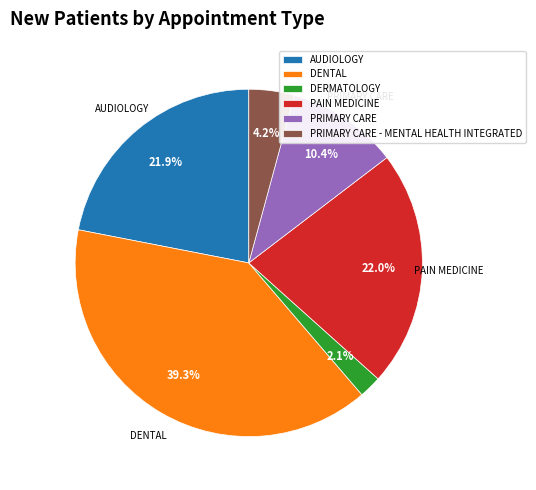

True or false: AUDIOLOGY accounts for 33% of the total.

False